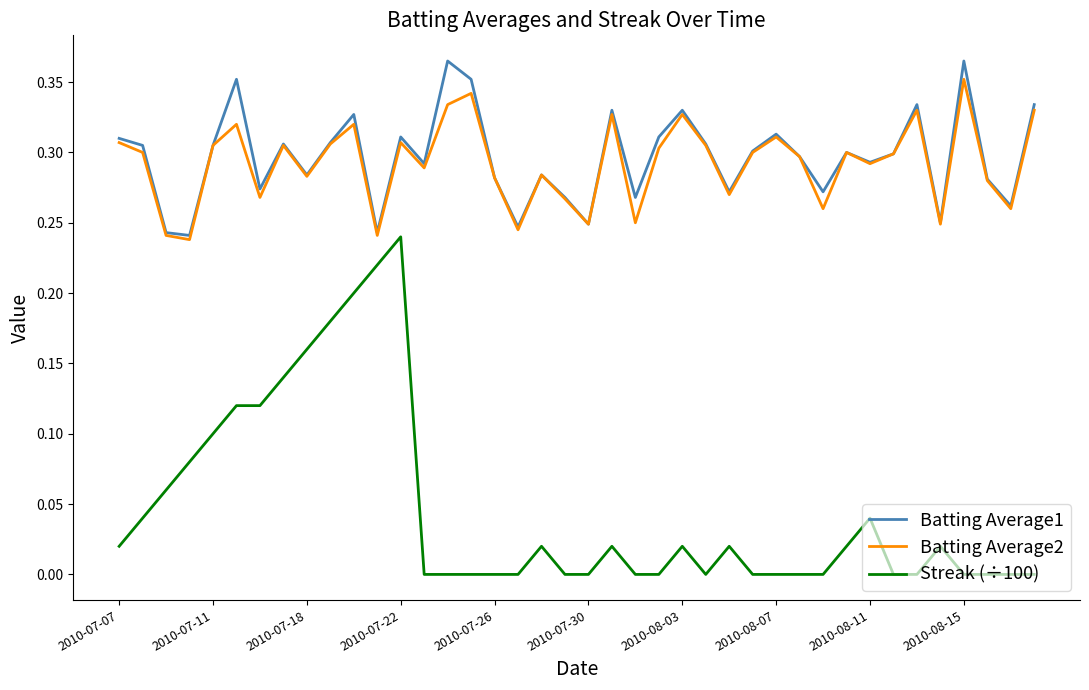

Which series has the widest spread of values?

Streak (÷100)